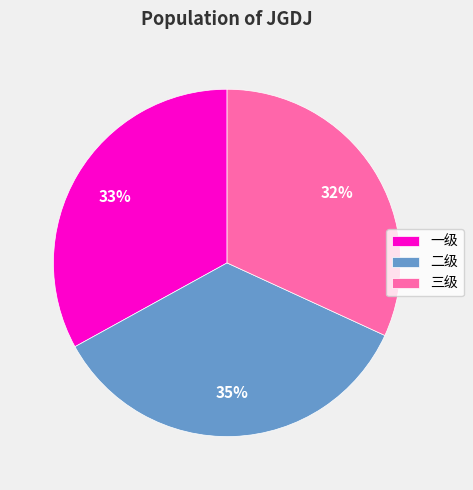

The 二级 slice represents 35% of the pie. True or false?

True